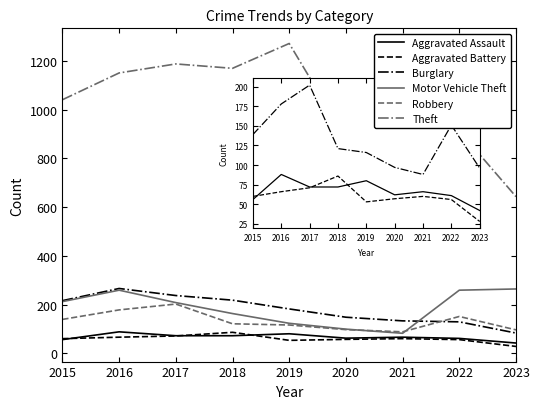

What is the difference between the maximum and second lowest values in the Aggravated Assault series?

32